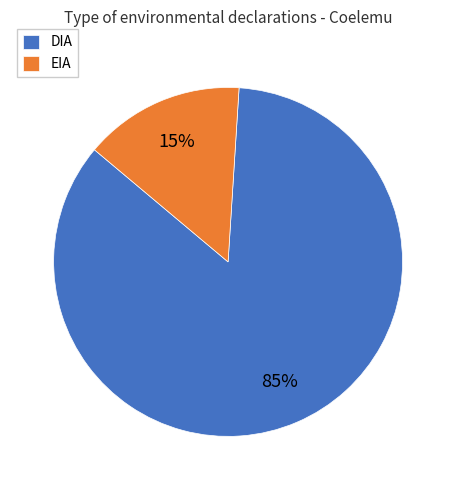

Is there a majority slice in this chart?

Yes